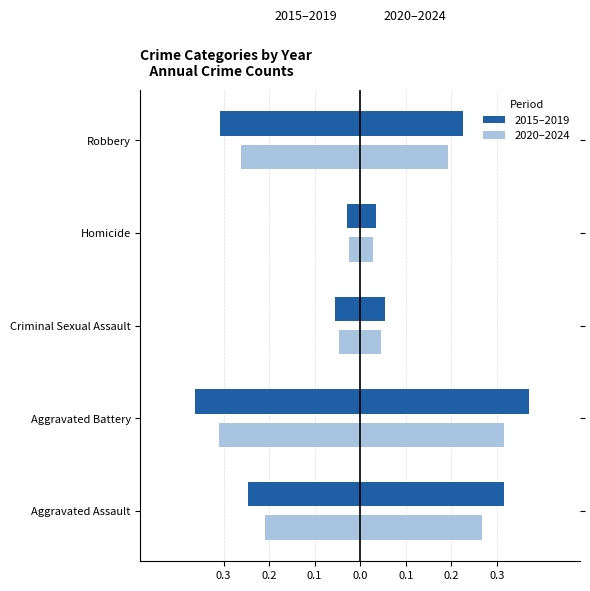

Is the value of 2015–2019 at 0.3 greater than the value of 2020–2024 at 0.1?

No